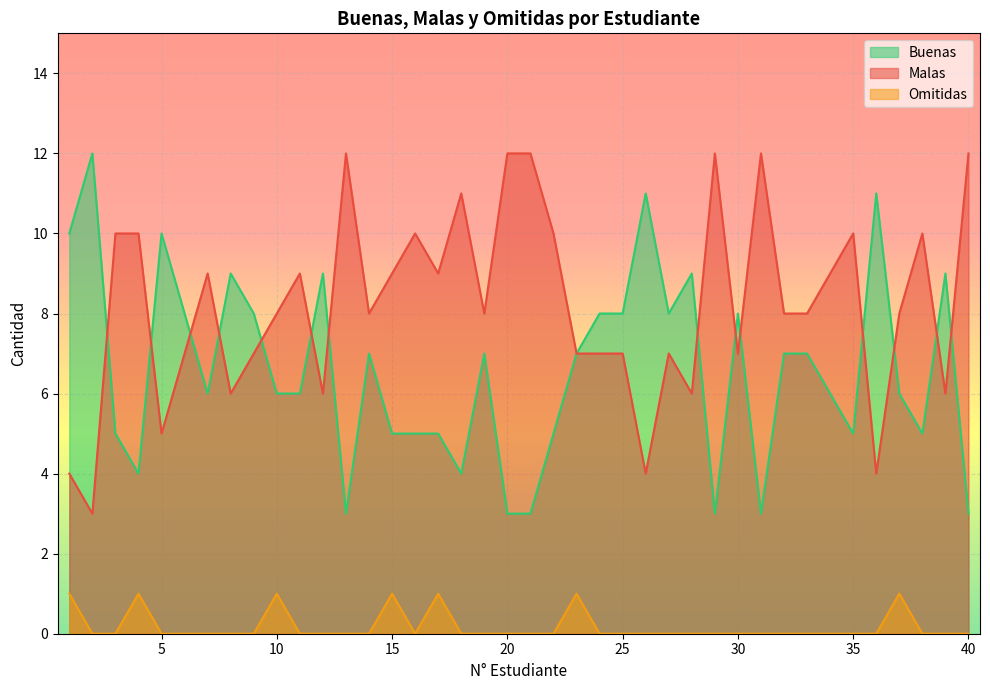

Is it true that Malas equals 13 at 34?

False